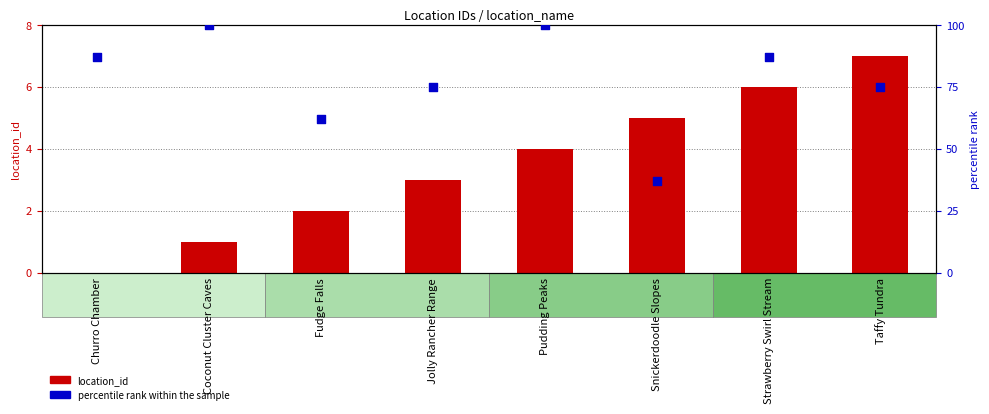

Which series reaches the minimum Y coordinate?

location_id